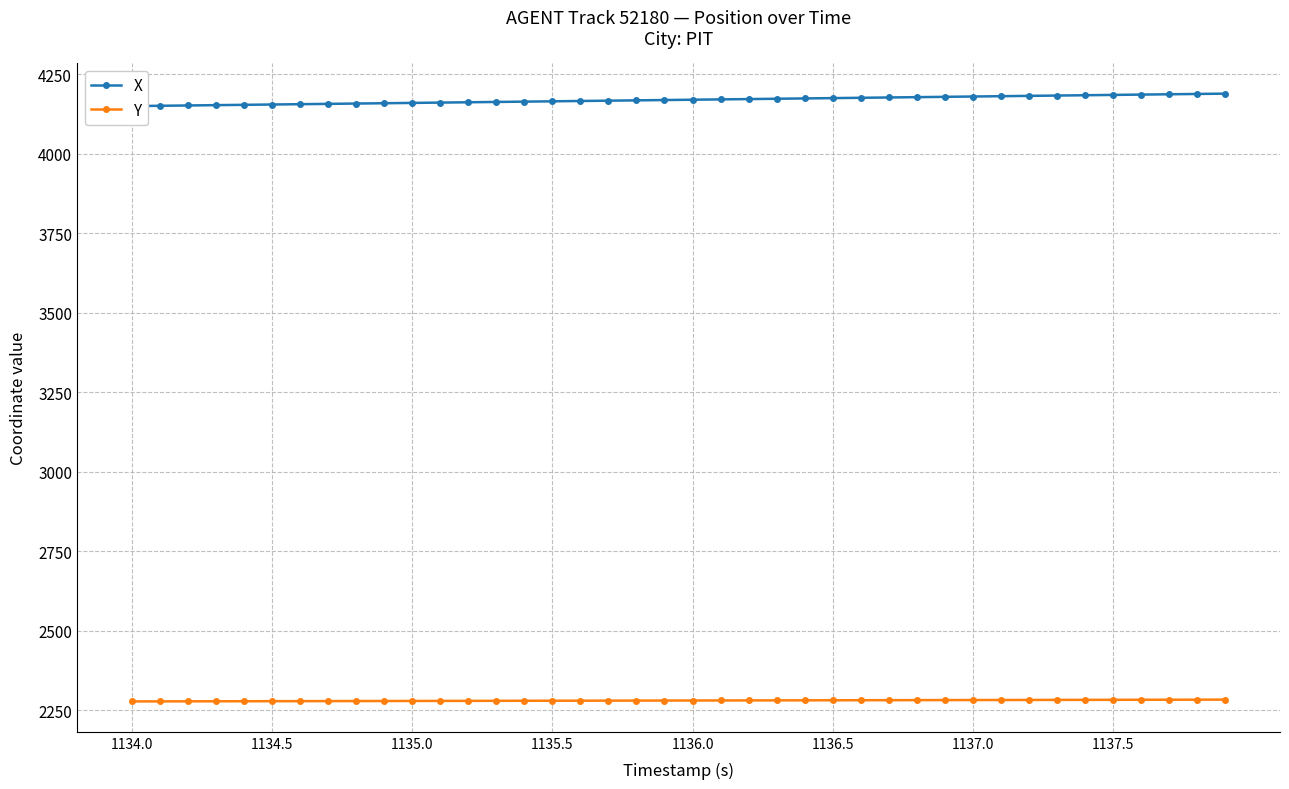

True or false: X and Y intersect in this chart.

False